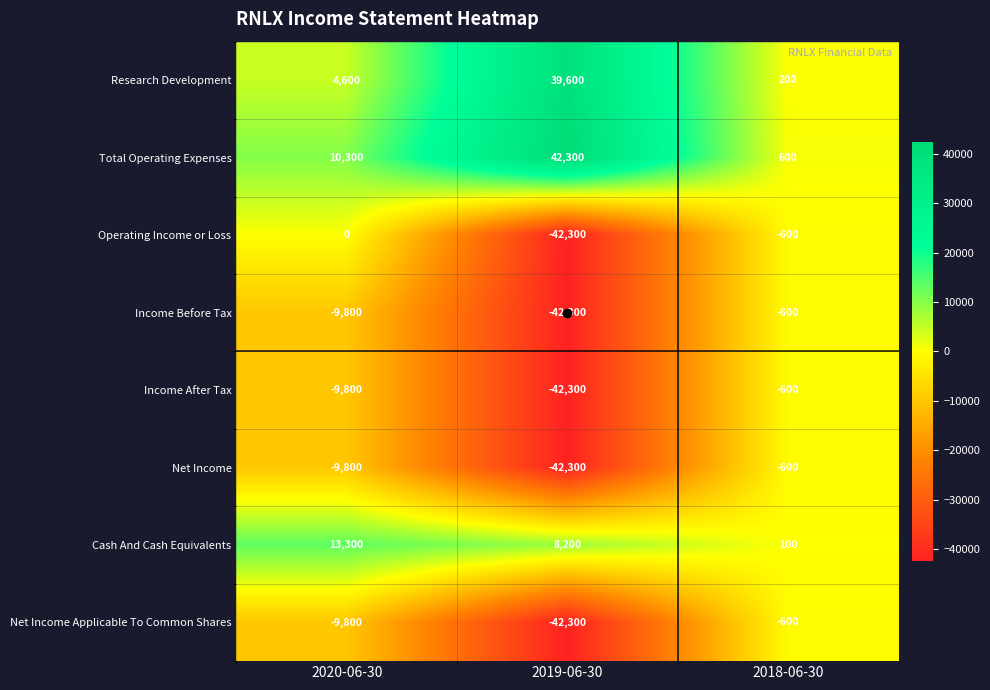

True or false: Income After Tax has a value of -10245 at 2019-06-30.

False